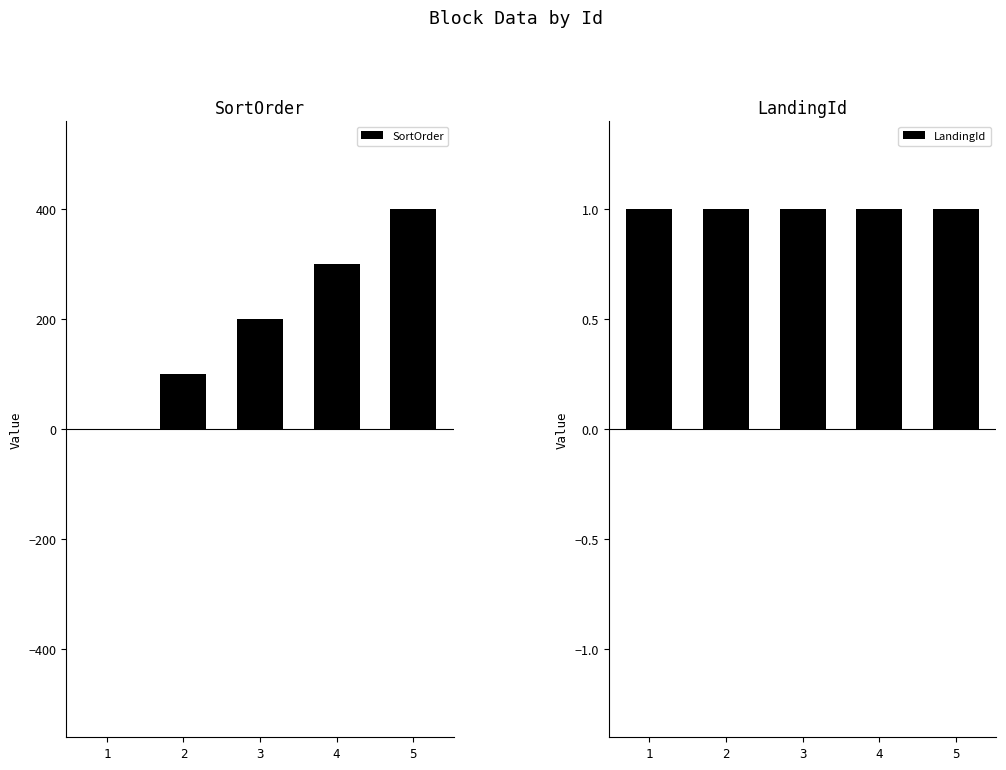

What is the average value of the LandingId series?

1